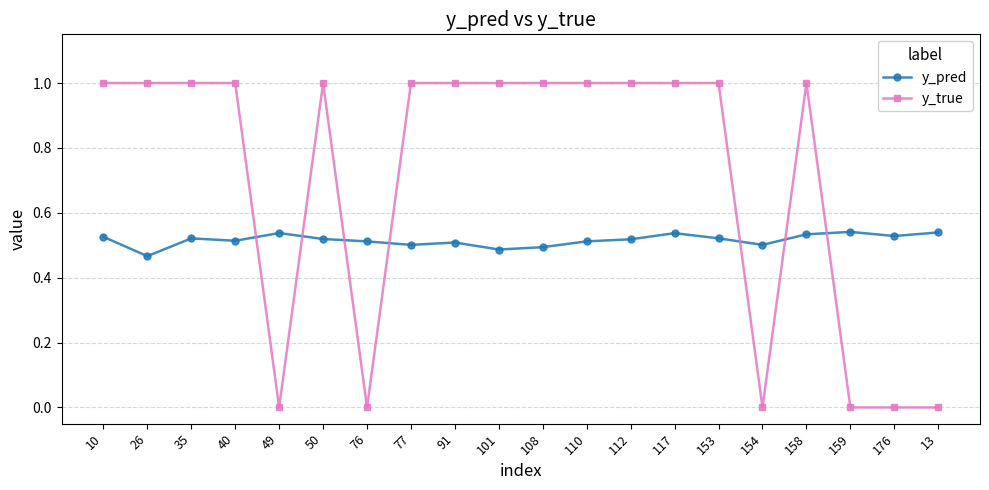

What position from the right is 50?

15